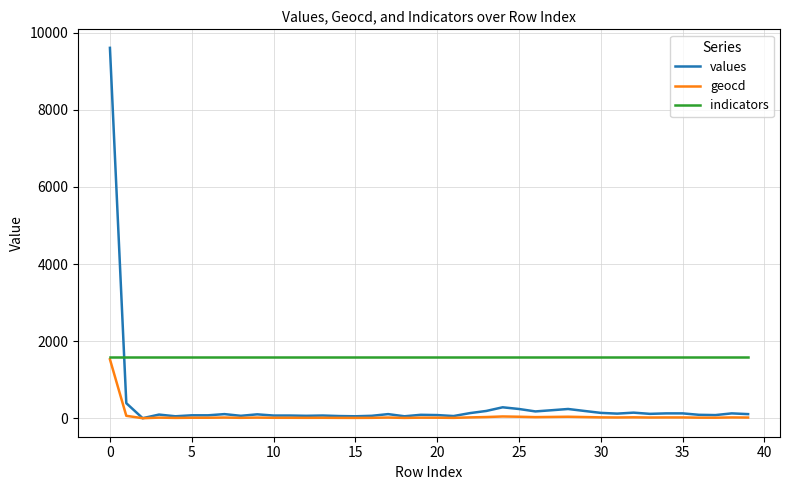

What is the greatest value displayed?

9609